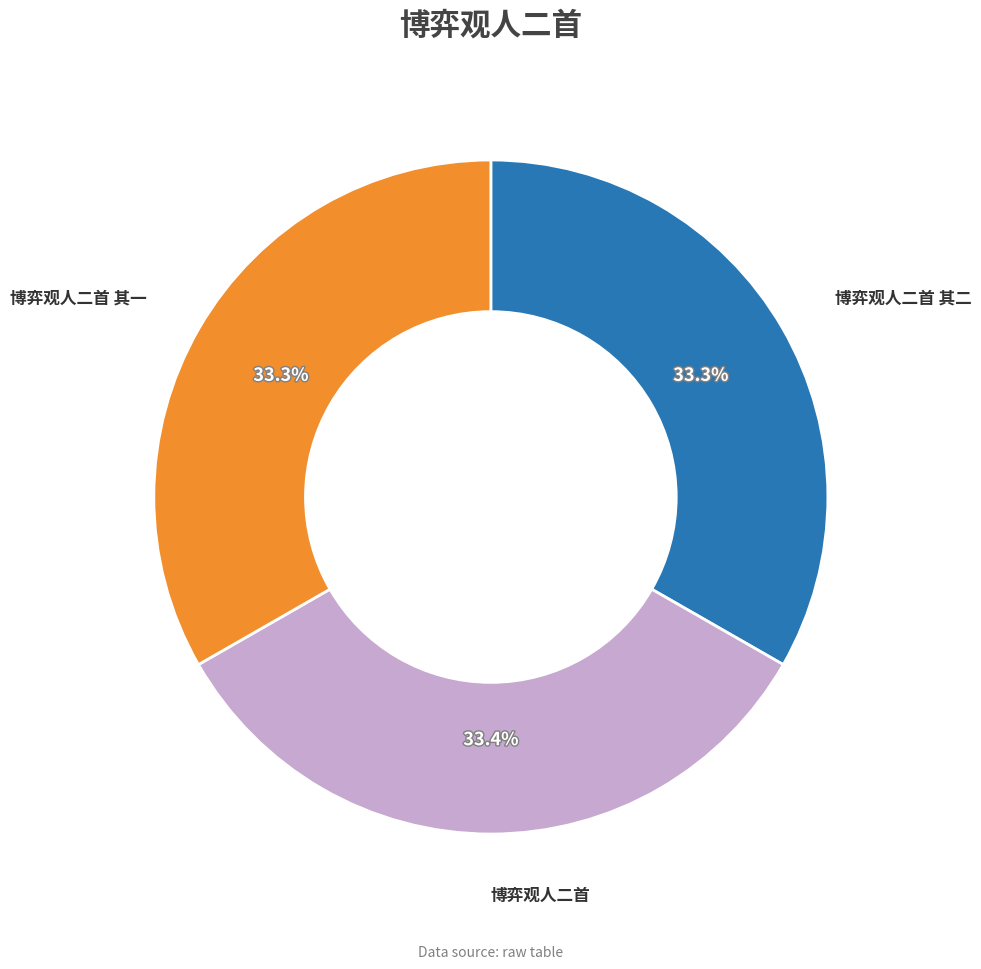

Is there a majority slice in this chart?

No